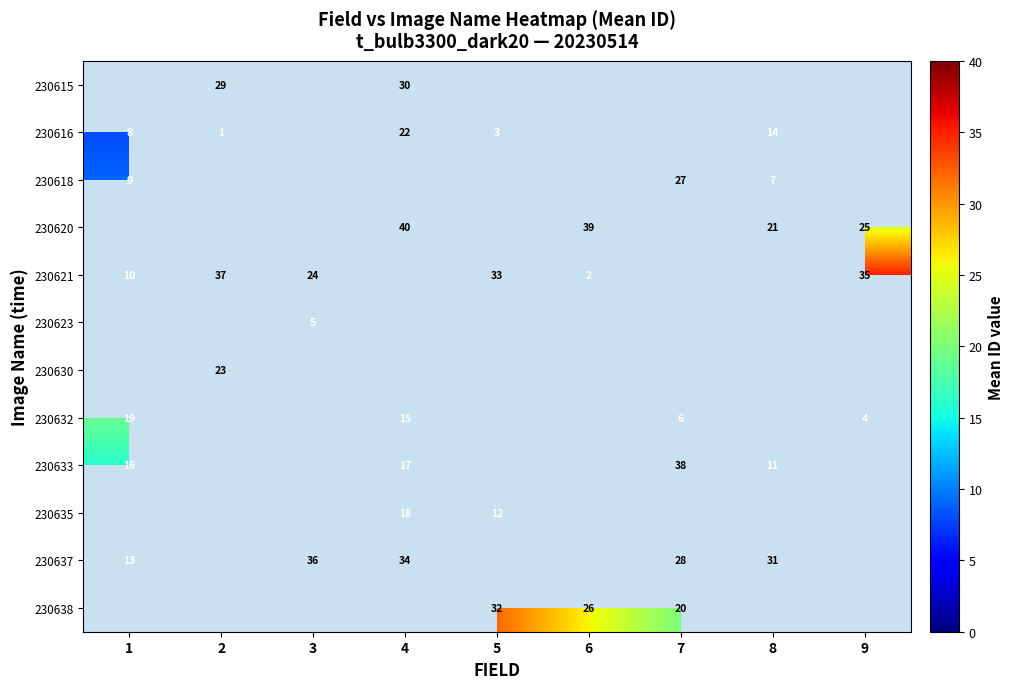

What is the maximum value shown in the chart?

40.0